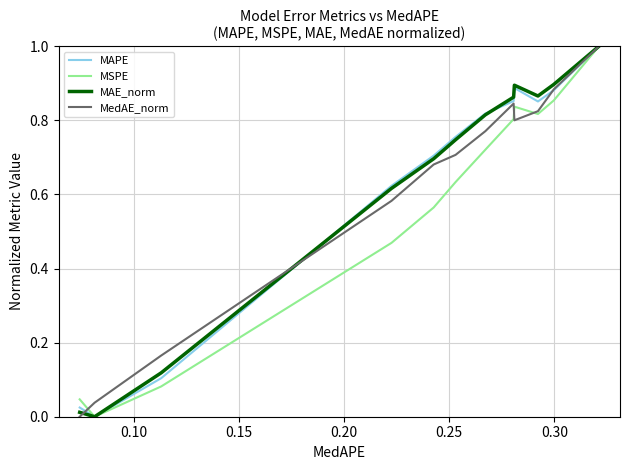

What is the greatest value displayed?

1.0